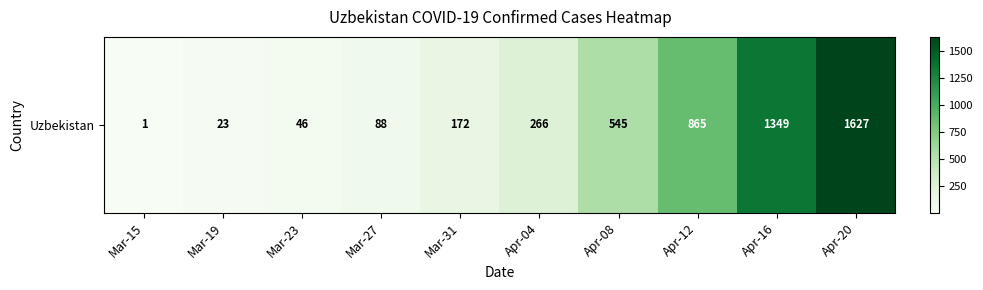

Where is the data nearest to the value 814?

Apr-12